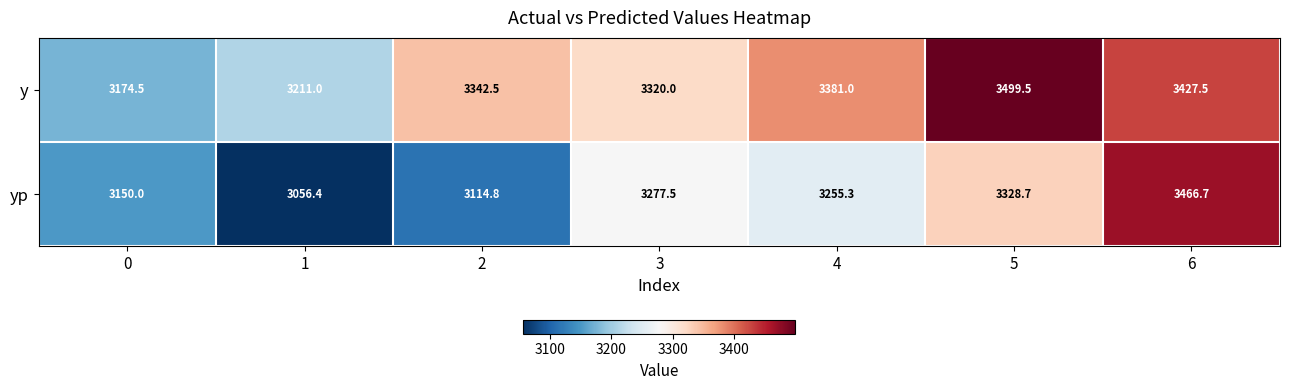

At how many categories does at least one series exceed 3278?

5